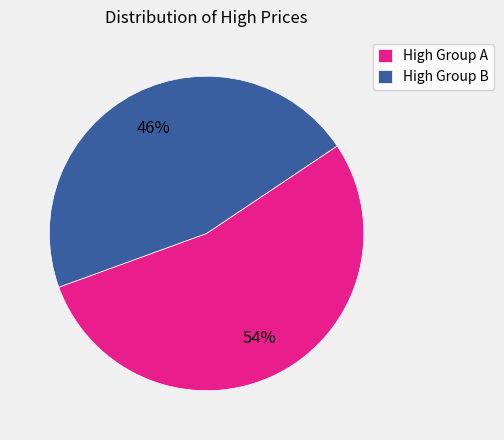

Is there any slice that represents more than half of the pie?

Yes